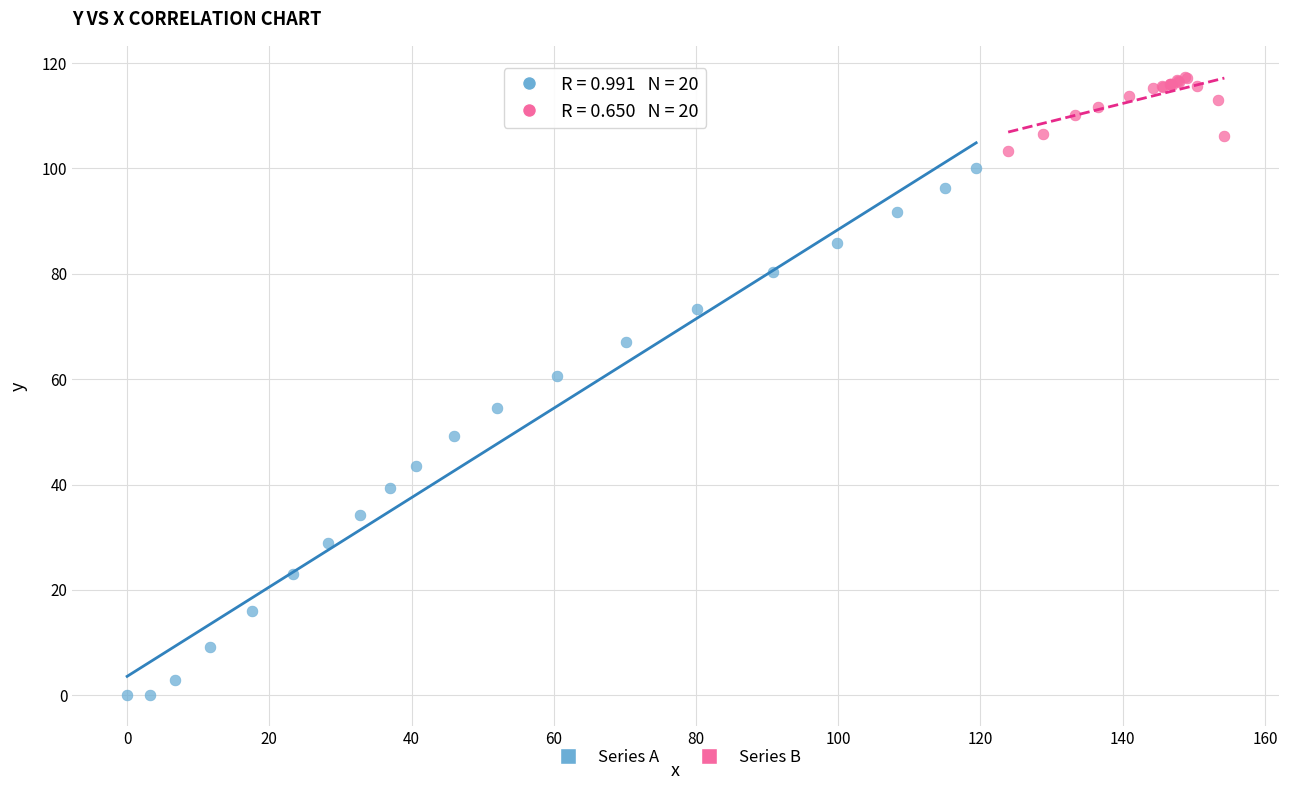

Which series has the largest Y range (max minus min)?

Series A